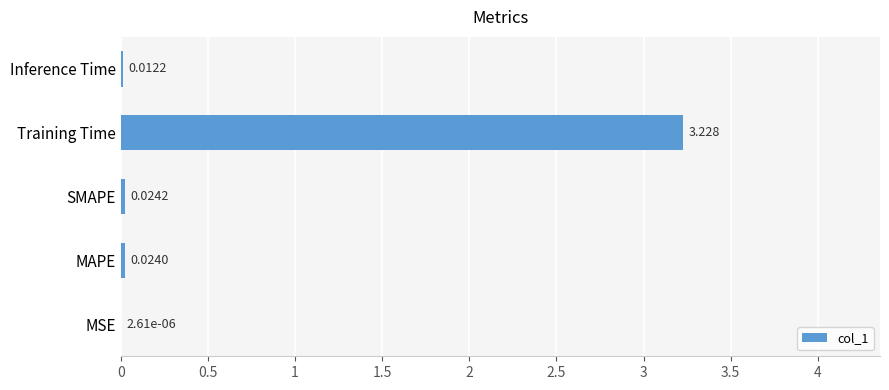

At which label is the value closest to 1?

SMAPE